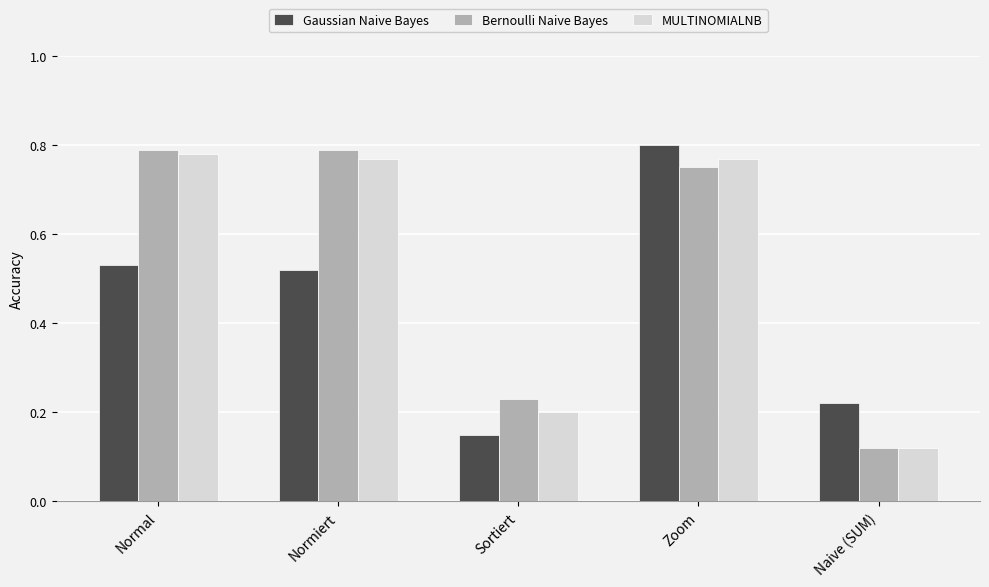

What is the label of the 4th bar from the left?

Zoom